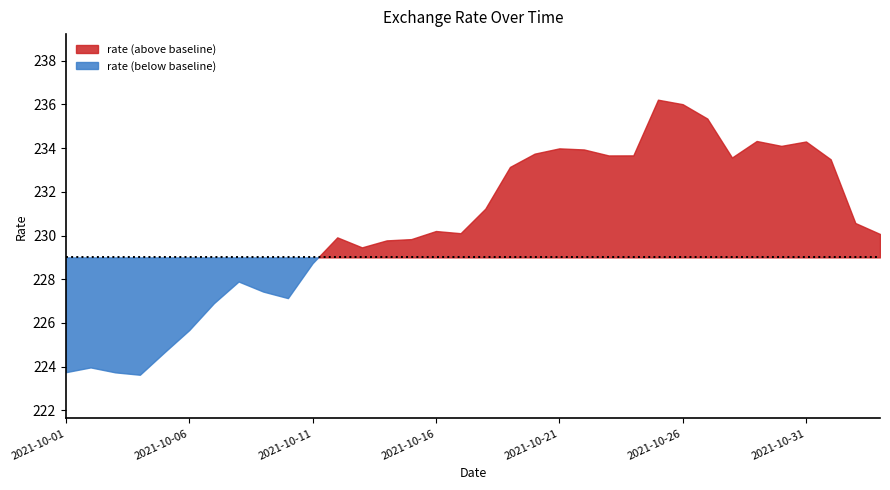

What is the average value?

230.4